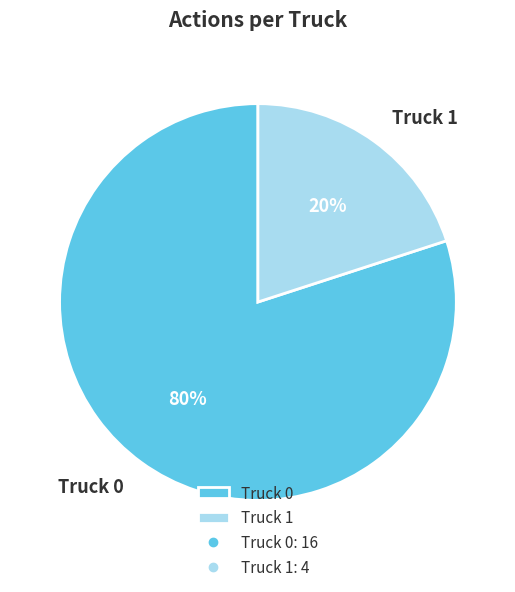

Is Truck 1 the majority of the pie?

No